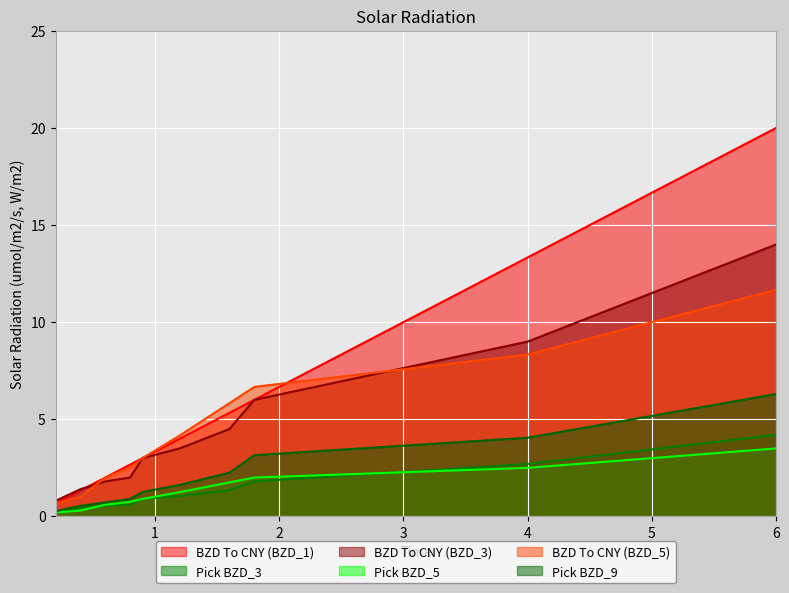

Read the BZD To CNY (BZD_1) value at 4.

13.3